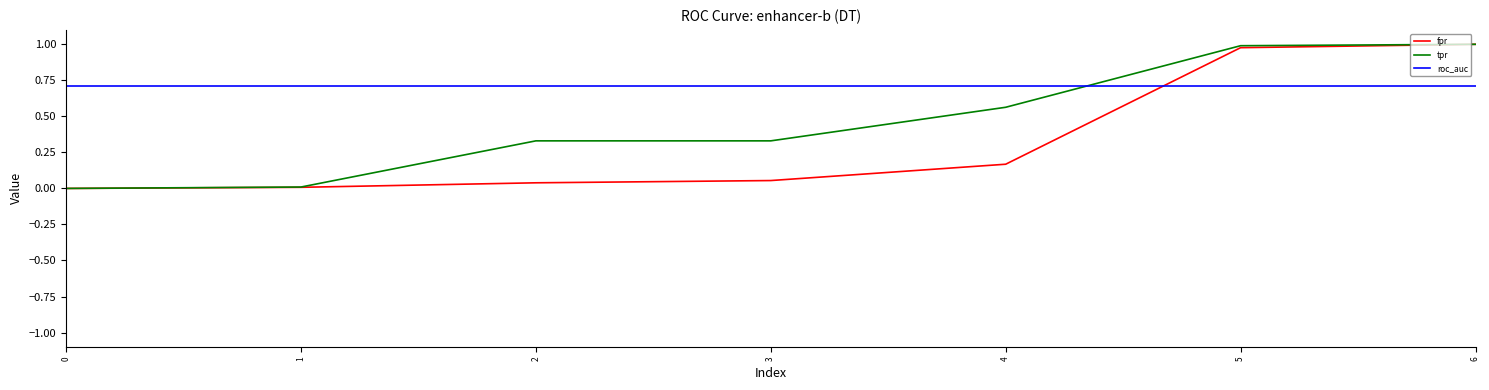

List the series in order of their overall mean, lowest first.

fpr, tpr, roc_auc